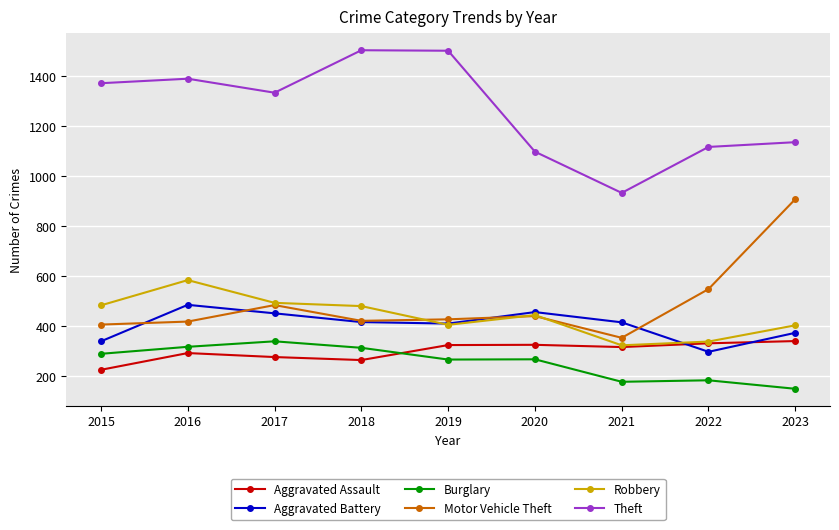

At which label is Motor Vehicle Theft closest to 631?

2022